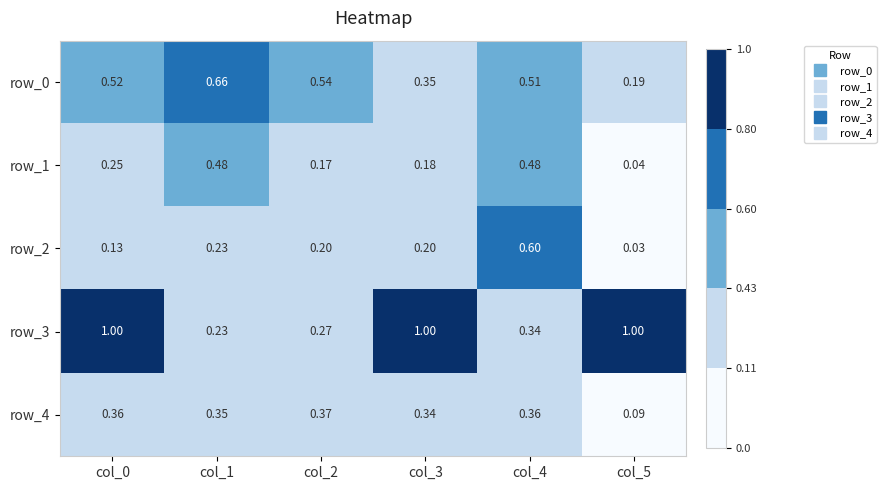

At which label is row_0 closest to 0?

col_5